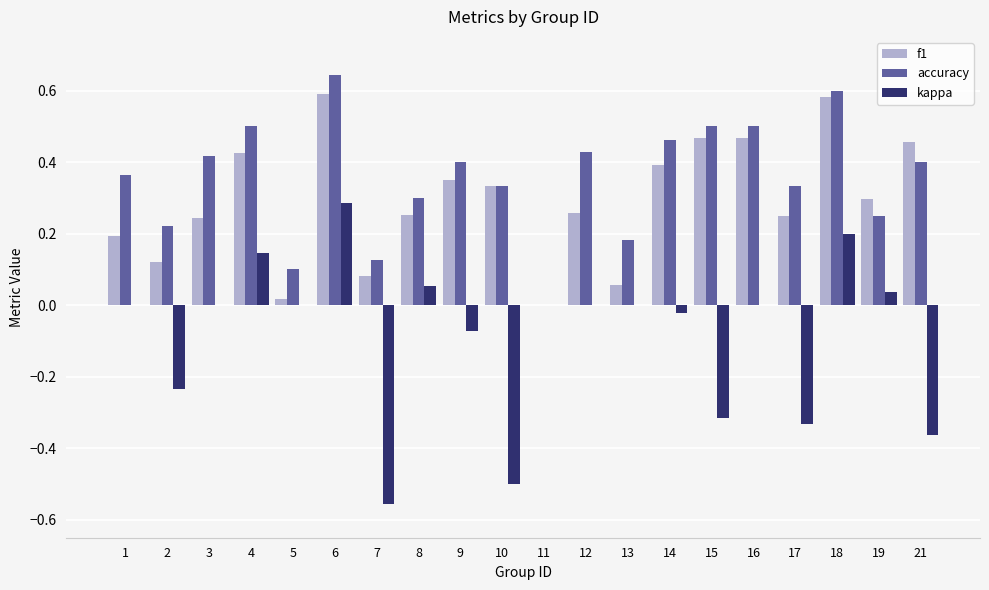

At which label does kappa reach its peak?

6